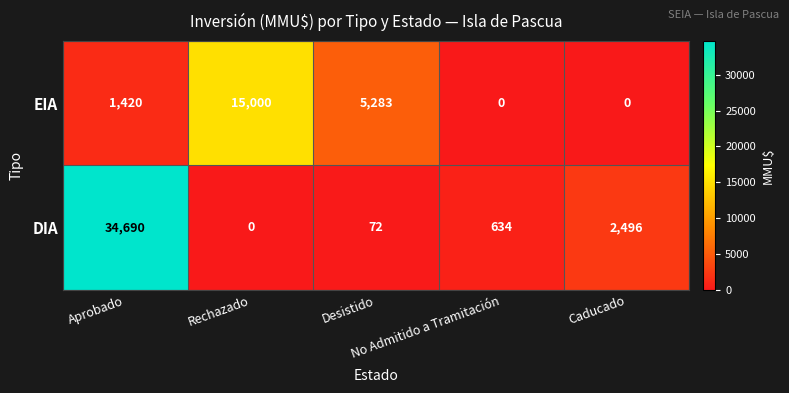

Rank the series by their average value, from lowest to highest.

EIA, DIA